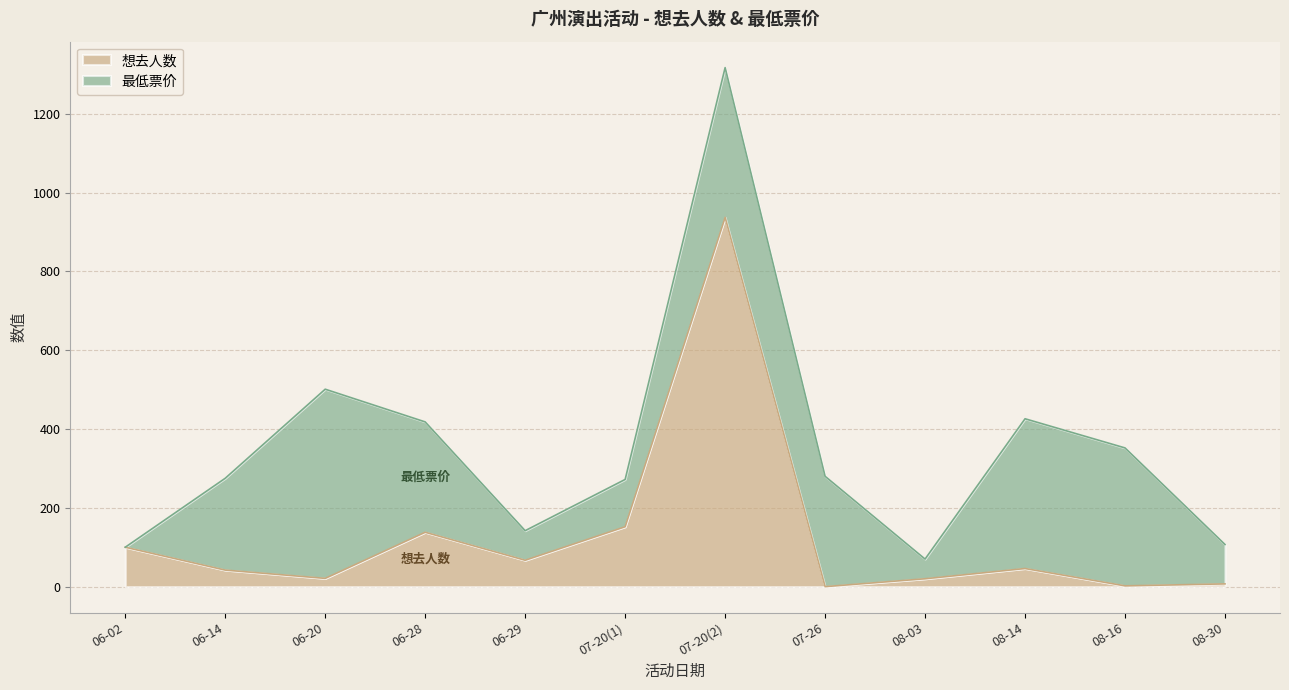

What is the value of the 12th point from the left?

7